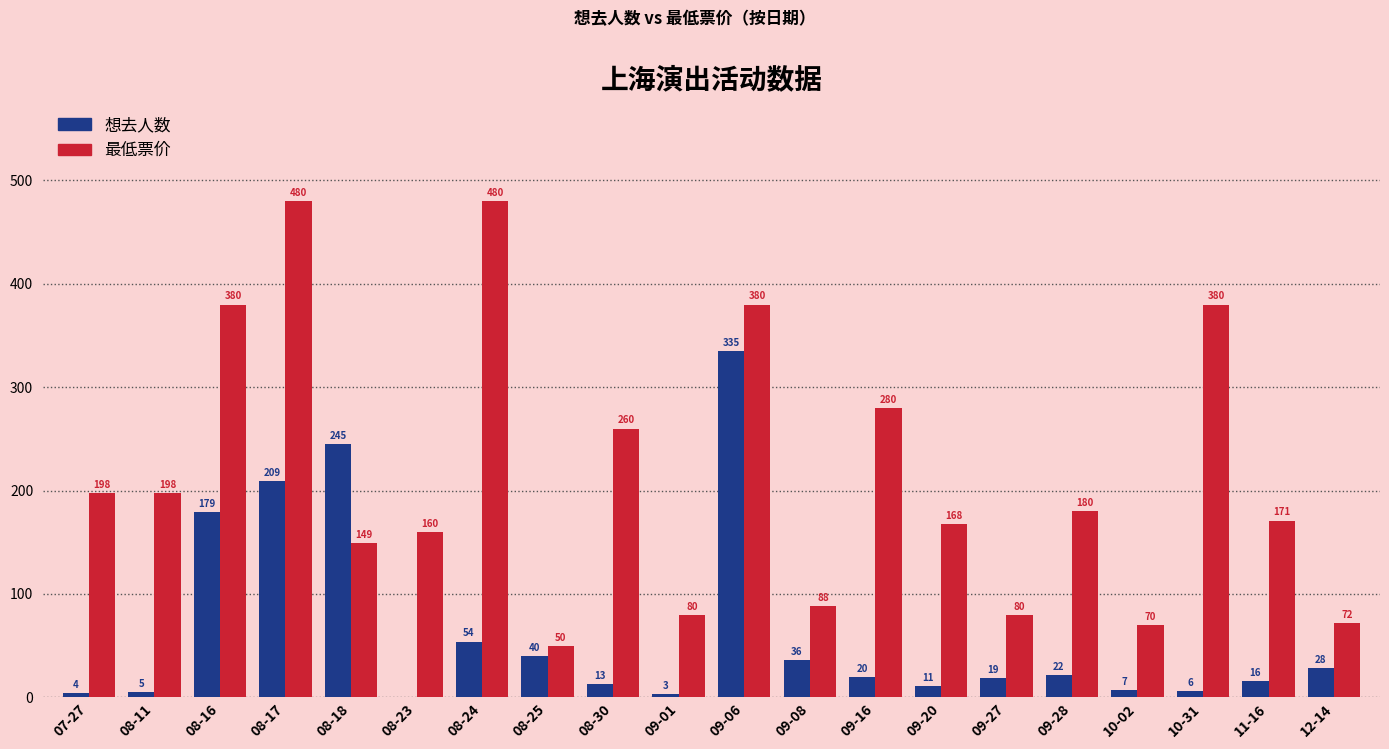

At which category is the sum across all series the highest?

09-06